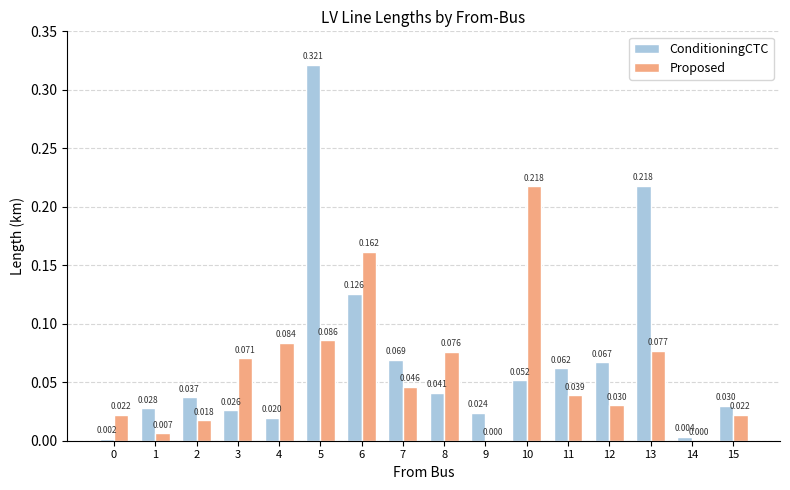

Which series has the largest total across all categories?

ConditioningCTC